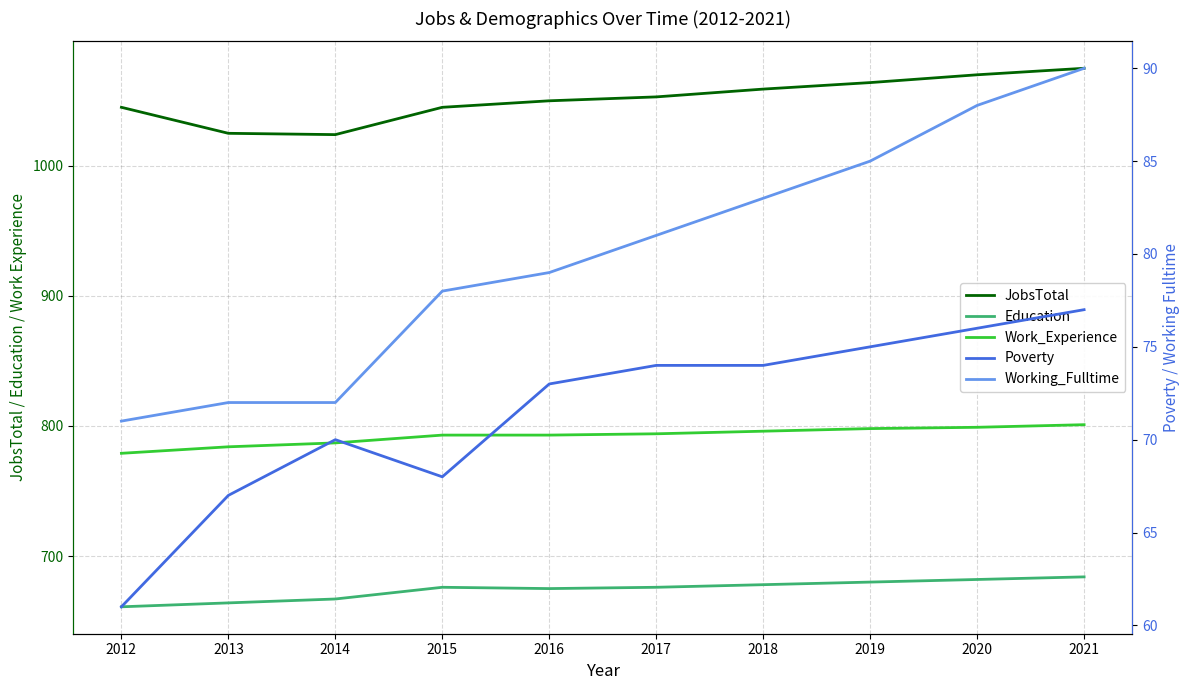

What is the difference between the second highest and second lowest values in the Work_Experience series?

15